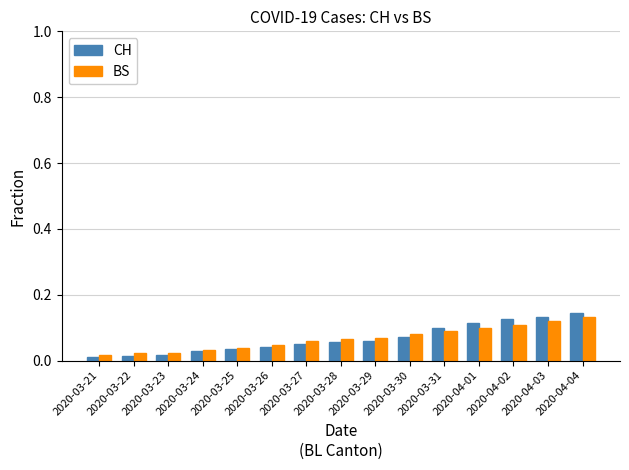

How many categories are shown in the chart?

15